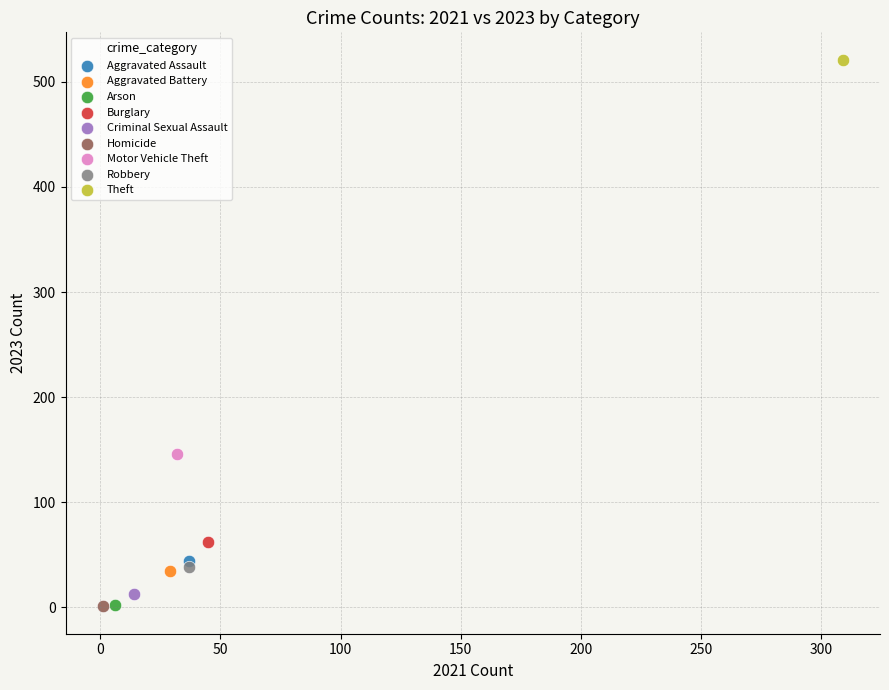

What are all the series names shown in the legend?

Aggravated Assault, Aggravated Battery, Arson, Burglary, Criminal Sexual Assault, Homicide, Motor Vehicle Theft, Robbery, Theft